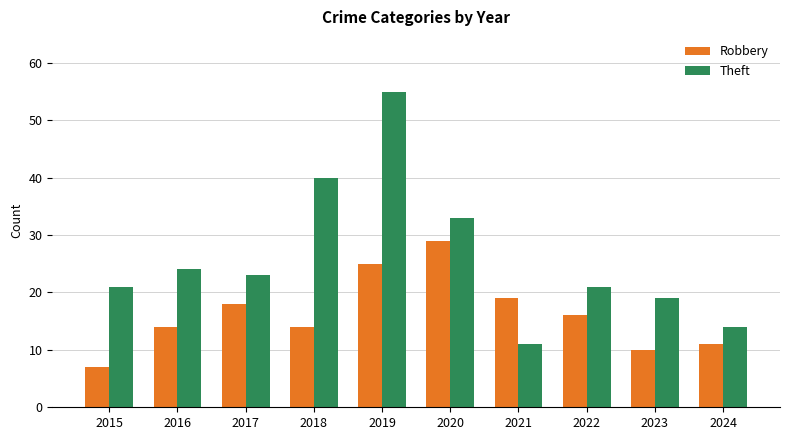

Reading left to right, list all the values displayed in this chart.

Robbery: 7	14	18	14	25	29	19	16	10	11
Theft: 21	24	23	40	55	33	11	21	19	14